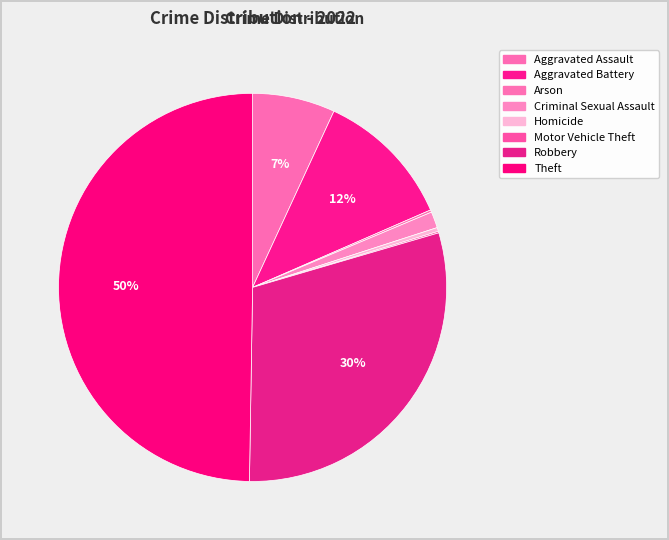

Rank the categories by value from highest to lowest.

Theft, Robbery, Aggravated Battery, Aggravated Assault, Criminal Sexual Assault, Homicide, Arson, Motor Vehicle Theft